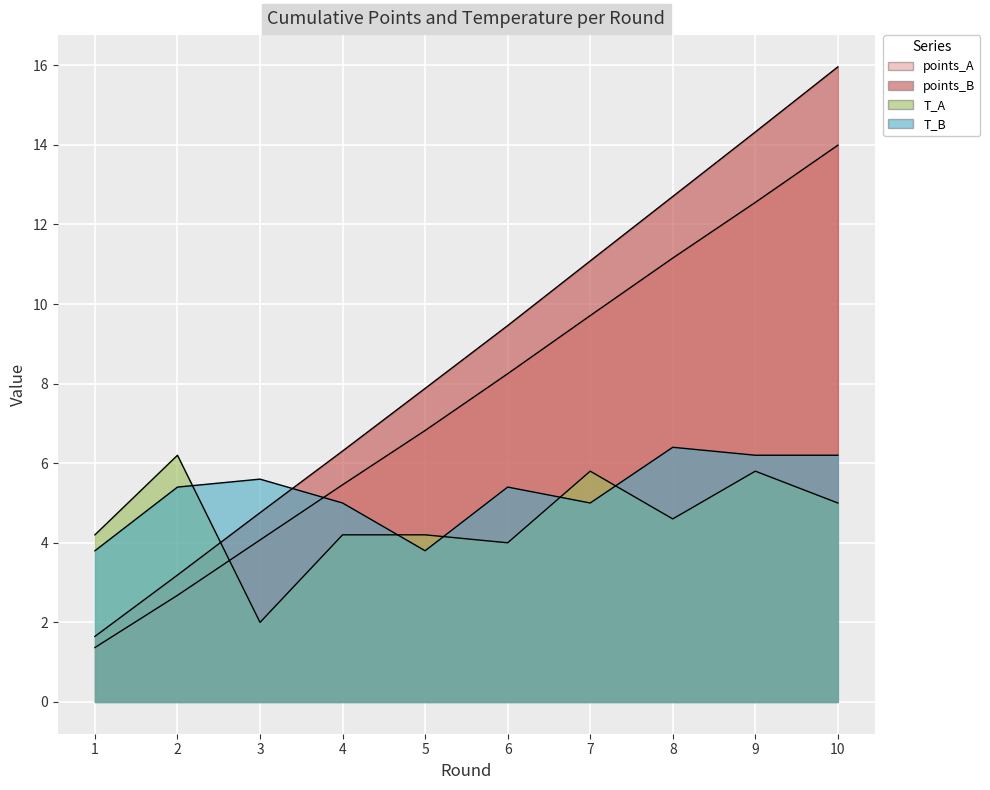

Where is points_A nearest to the value 7?

5